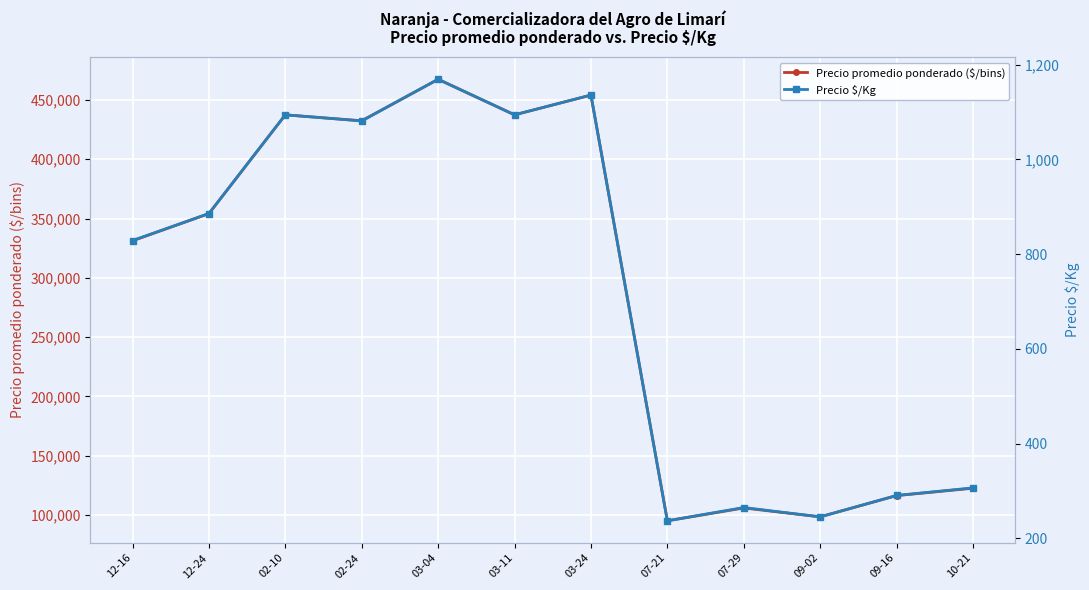

List the labels in order of Precio promedio ponderado ($/bins) value, smallest first.

07-21, 09-02, 07-29, 09-16, 10-21, 12-16, 12-24, 02-24, 02-10, 03-11, 03-24, 03-04